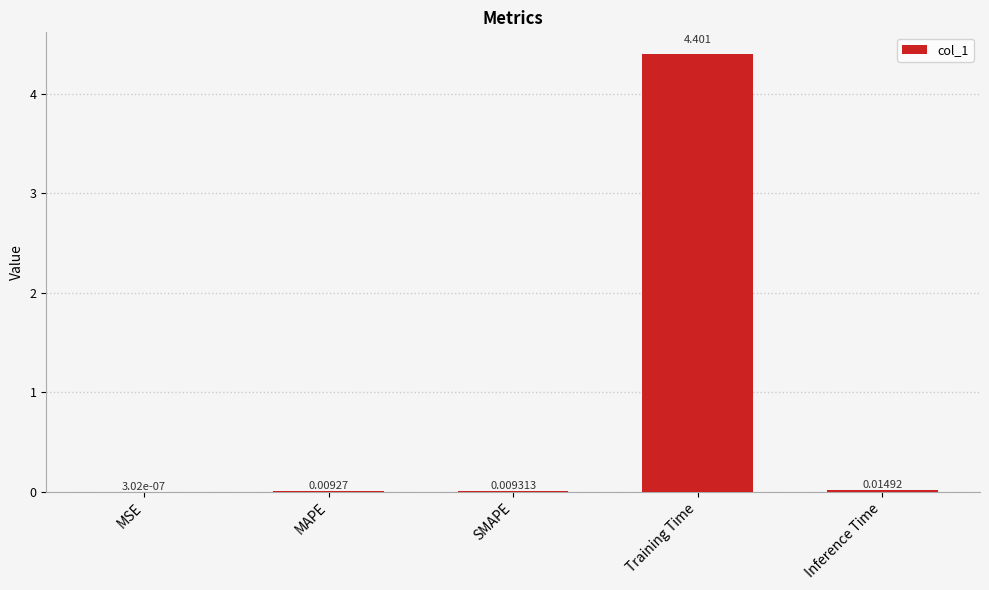

At which category does the chart reach its peak across all series?

Training Time